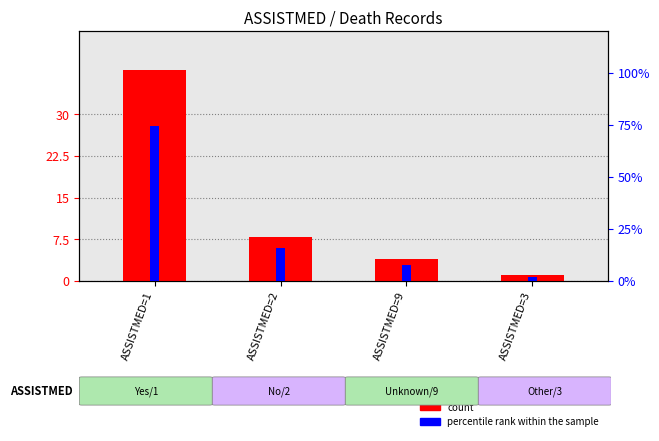

At which category is the sum across all series the highest?

ASSISTMED=1